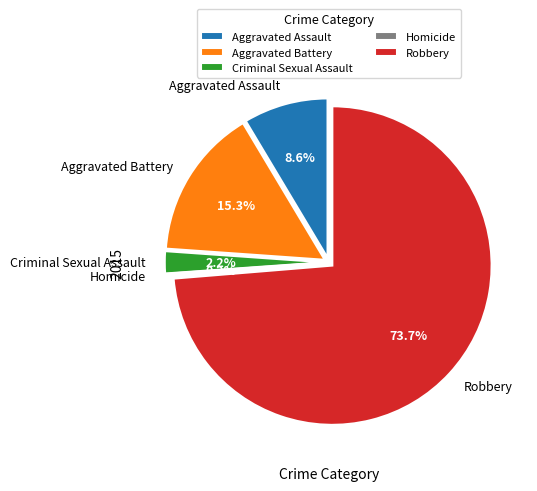

Which slice represents more than half of the pie?

Robbery